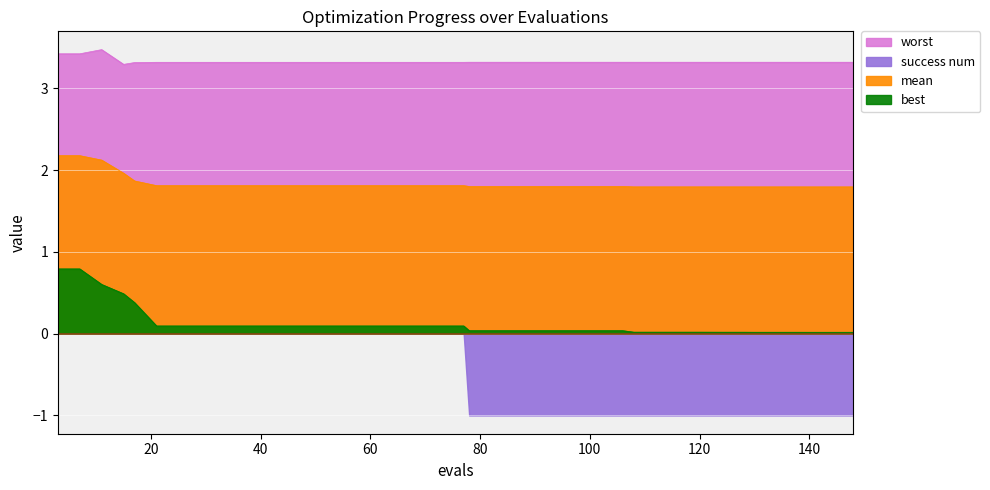

What is the difference between the maximum and second lowest values in the best series?

0.8